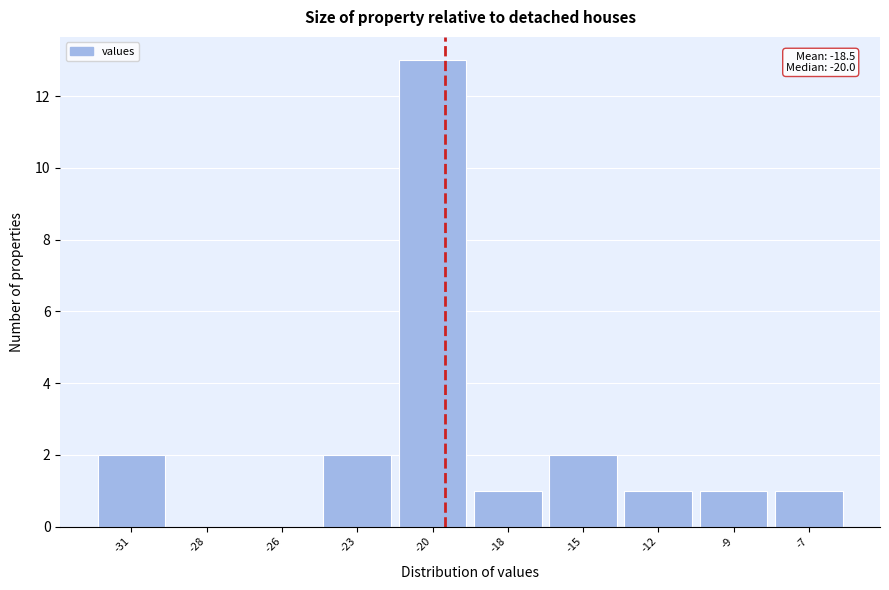

Reading left to right, what are all the values shown in this chart?

-31=2	-28=0	-26=0	-23=2	-20=13	-18=1	-15=2	-12=1	-9=1	-7=1